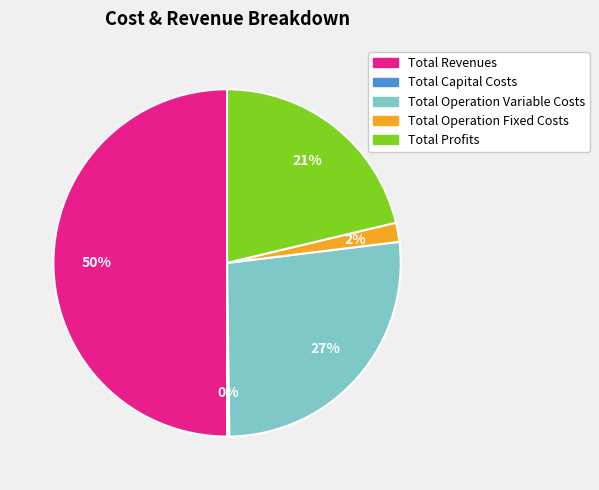

To the nearest percent, what percentage of the pie is Total Operation Fixed Costs?

2%